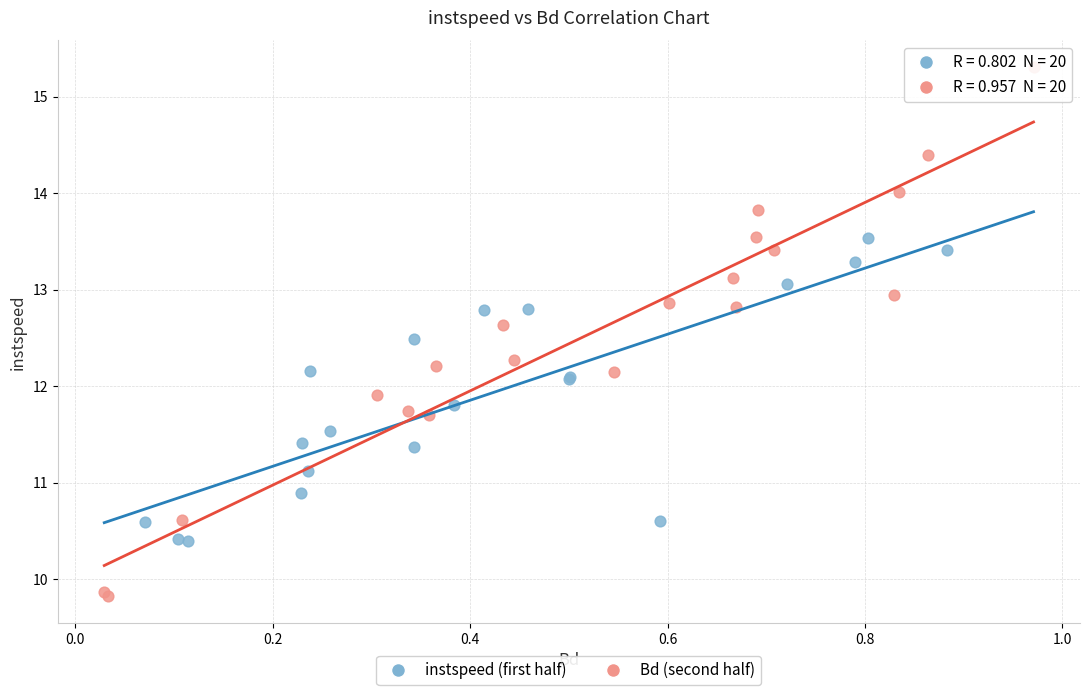

Which series contains the highest Y value?

Bd (second half)